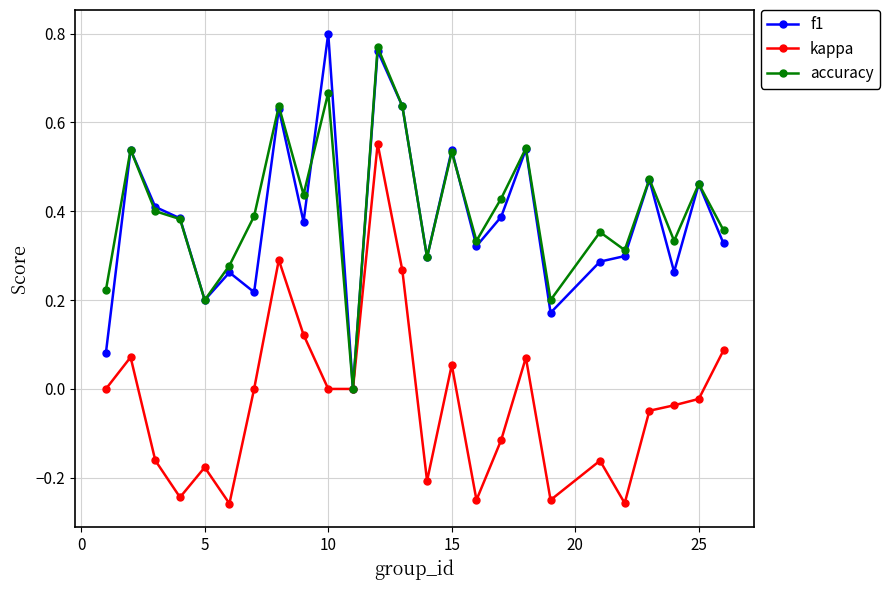

True or false: f1 has more than 2 points higher than both neighbors.

True